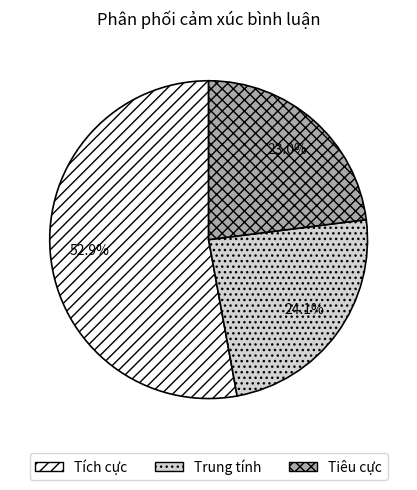

The Trung tính slice represents 11% of the pie. True or false?

False